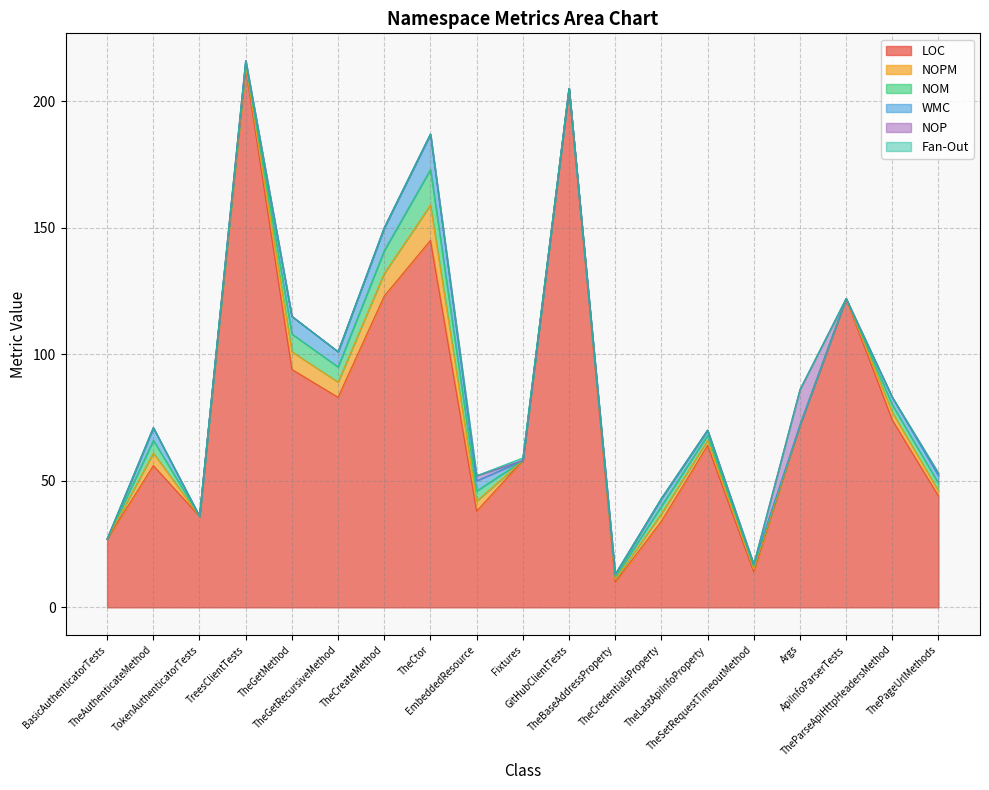

What value does the LOC series have at ThePageUrlMethods, to the nearest 50?

50